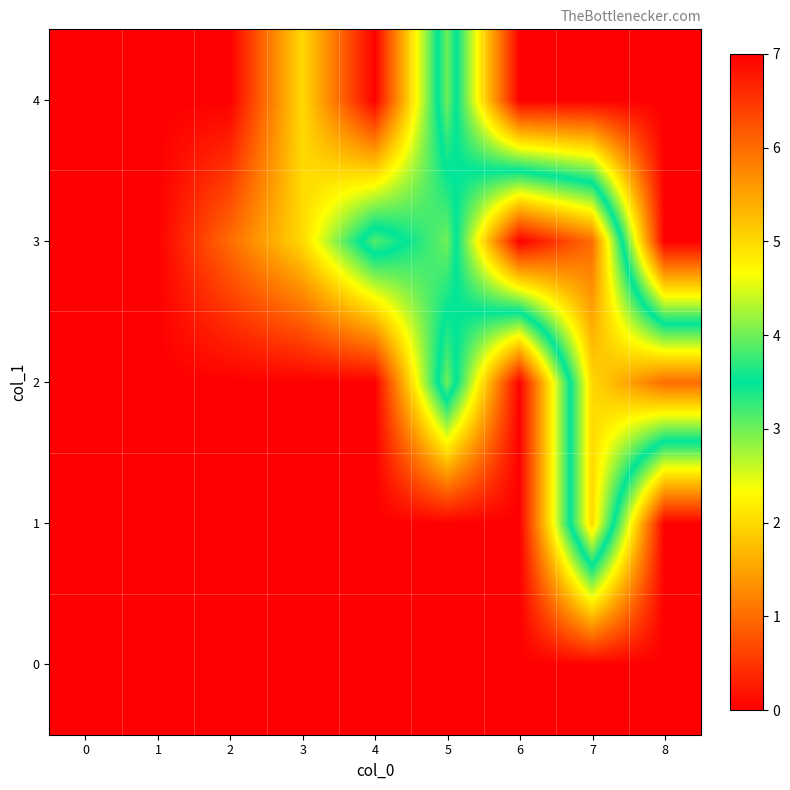

Which has a higher value, 6 or 7?

6